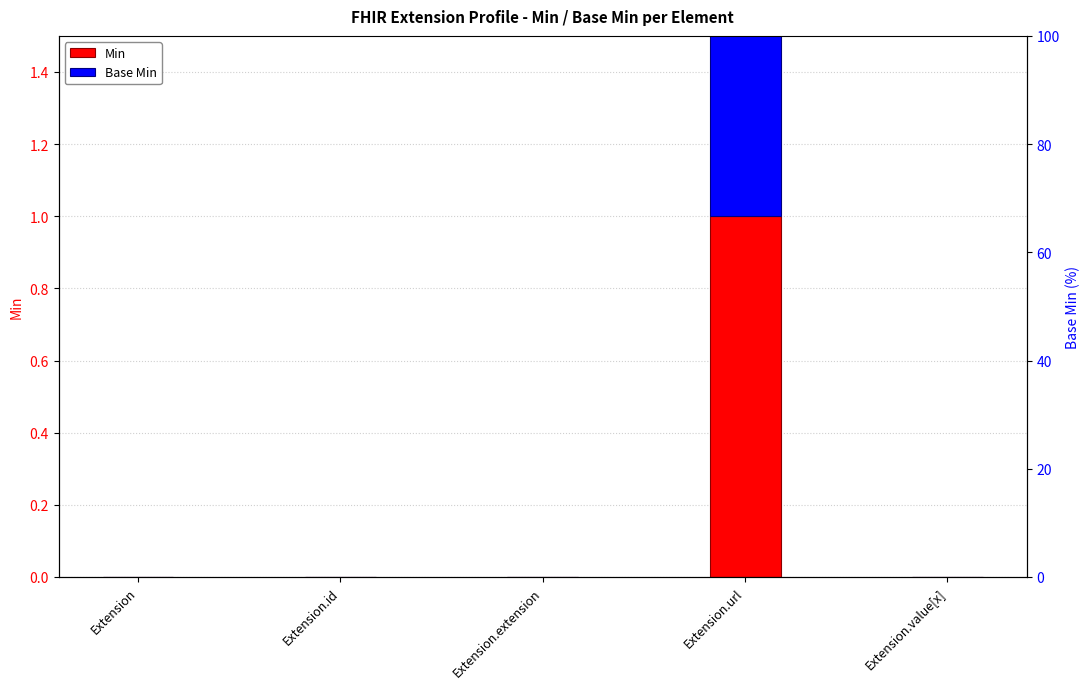

Between Extension.id and Extension.value[x], which series saw the biggest shift?

Min